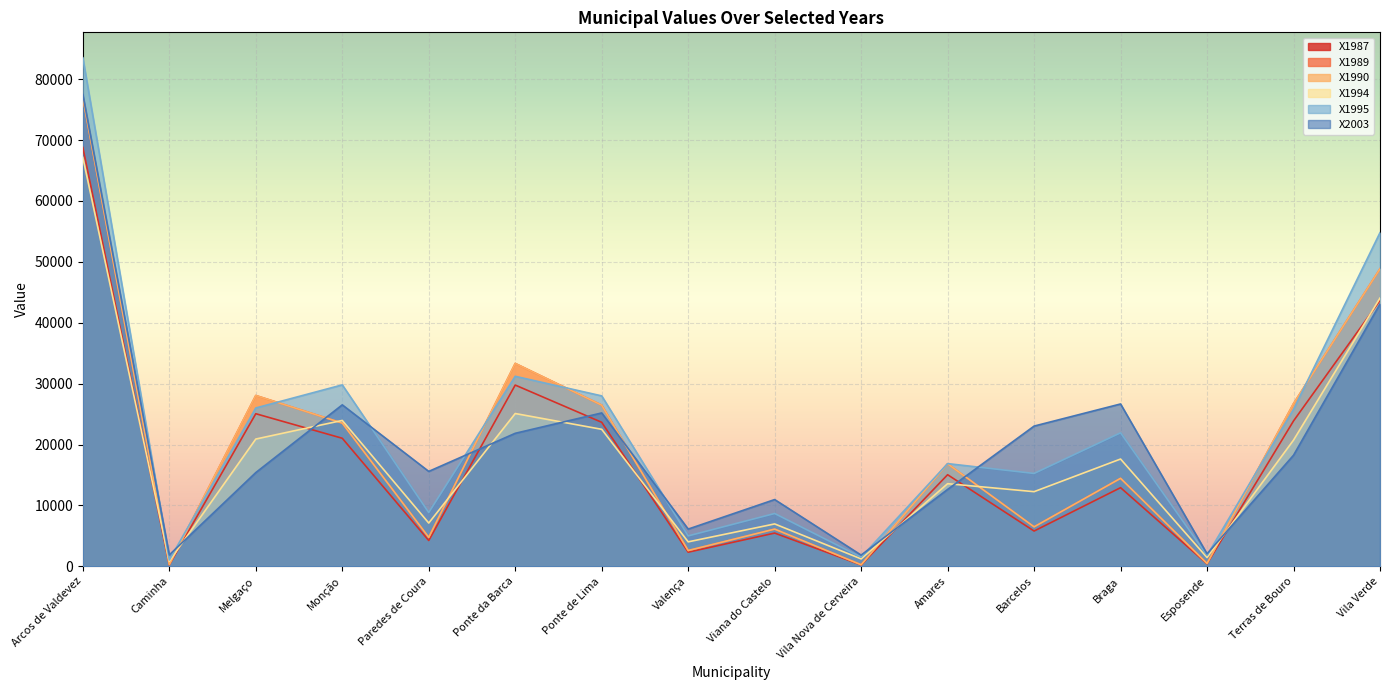

Which category has the highest value in the X1990 series?

Arcos de Valdevez